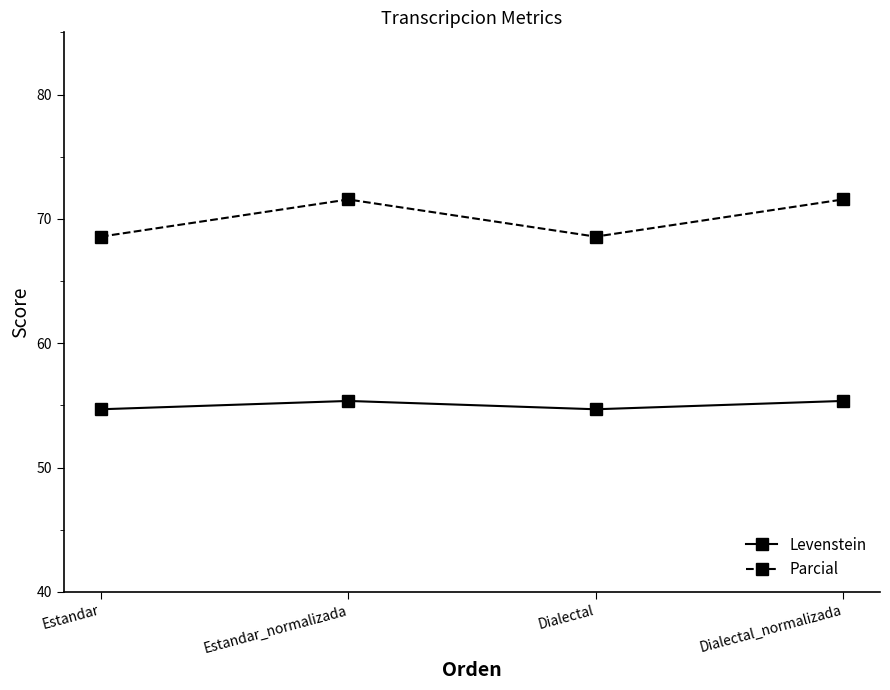

How many data points in Parcial are less than 71?

2